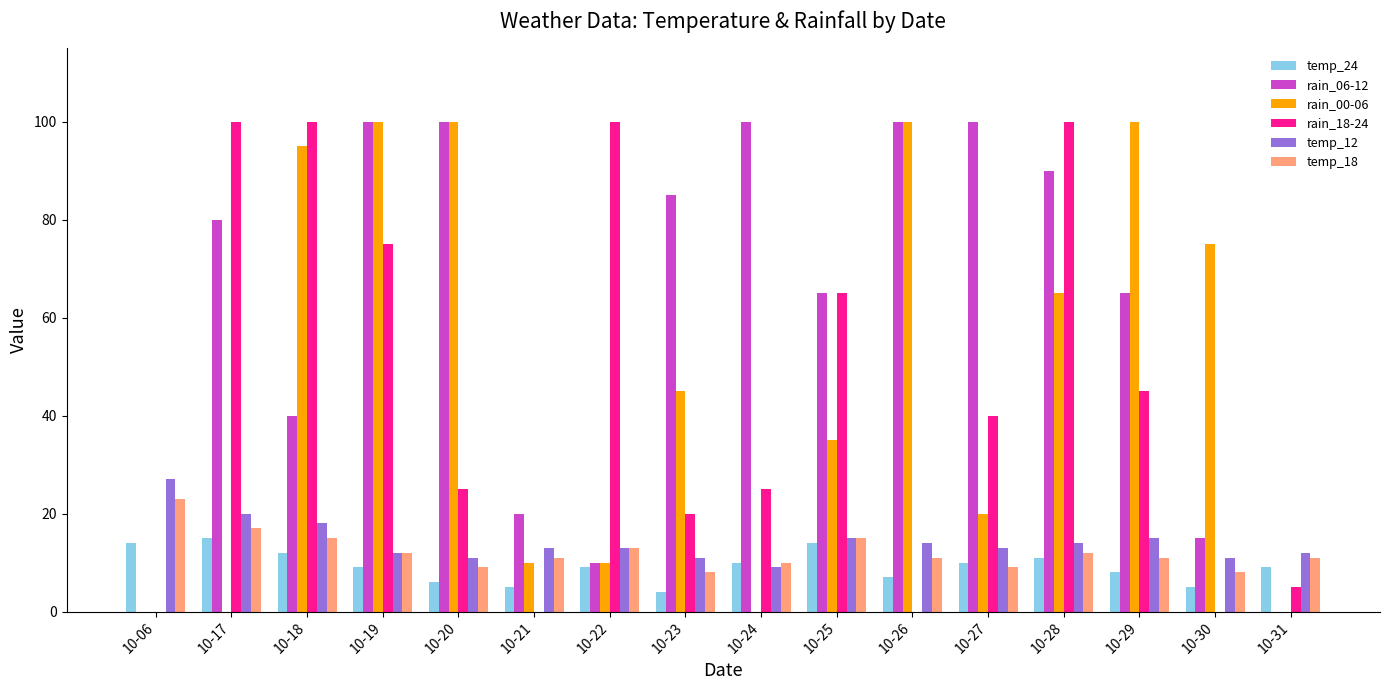

How many data points does each series have?

16